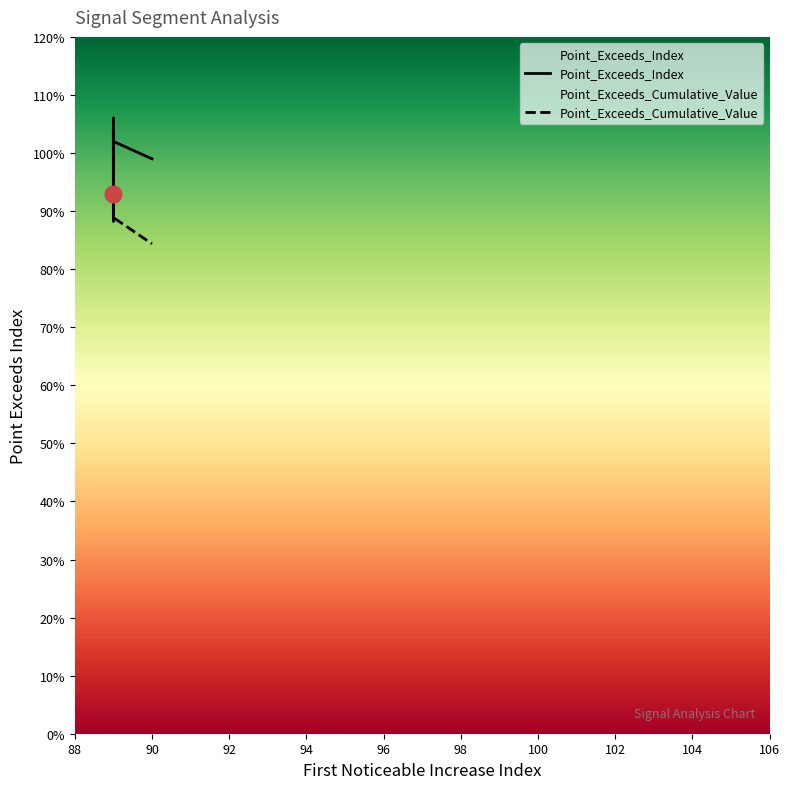

Between signal segment 1 and signal segment 4, which series saw the biggest shift?

Point_Exceeds_Cumulative_Value